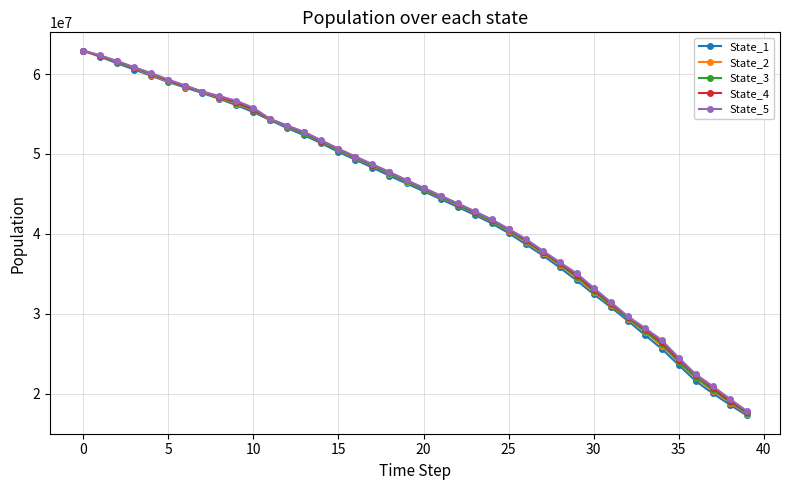

What is the minimum value shown in the chart?

17300399.6